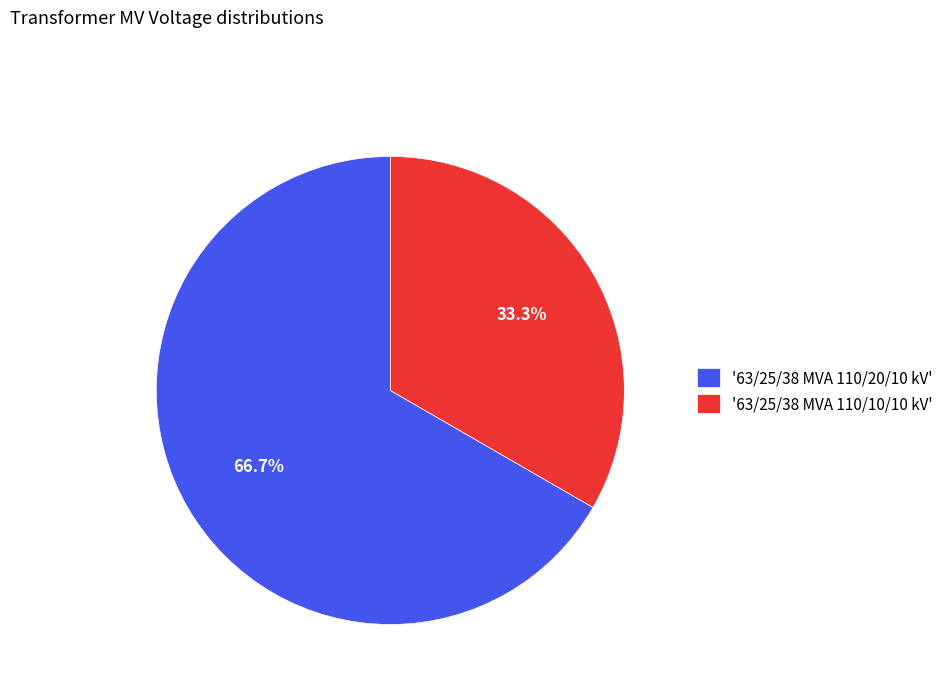

How many slices are in this pie chart?

2